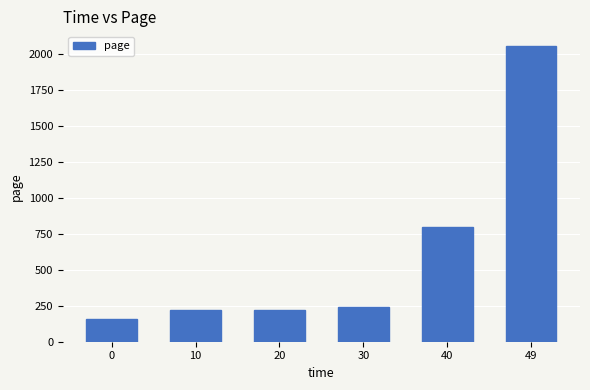

What is the value of the 5th bar from the left?

796.0